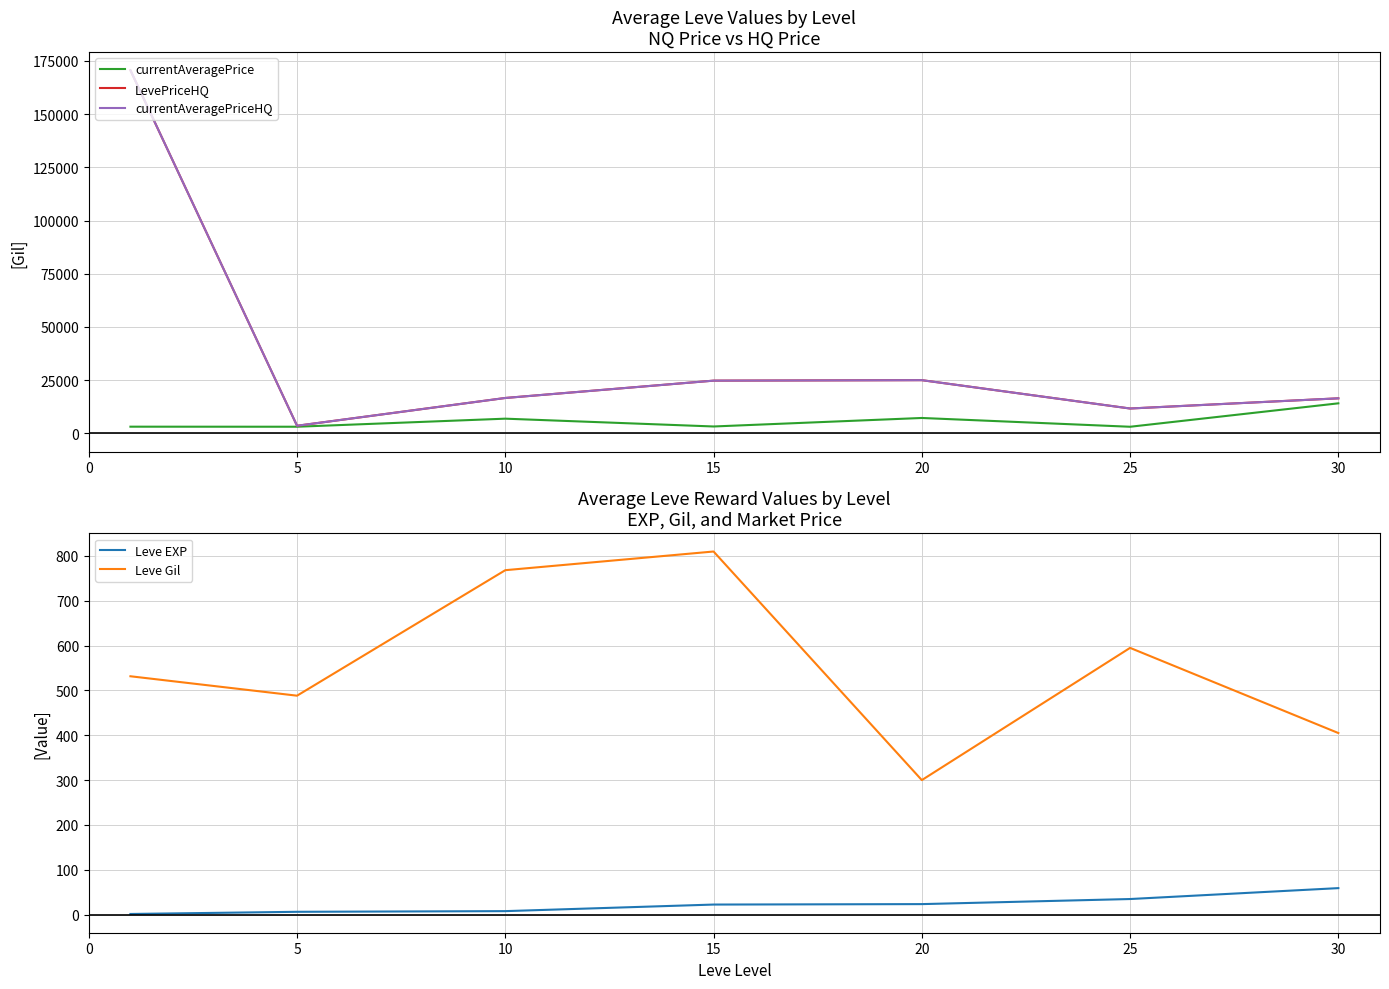

The value of currentAveragePriceHQ at 20 is 7020.6. True or false?

False